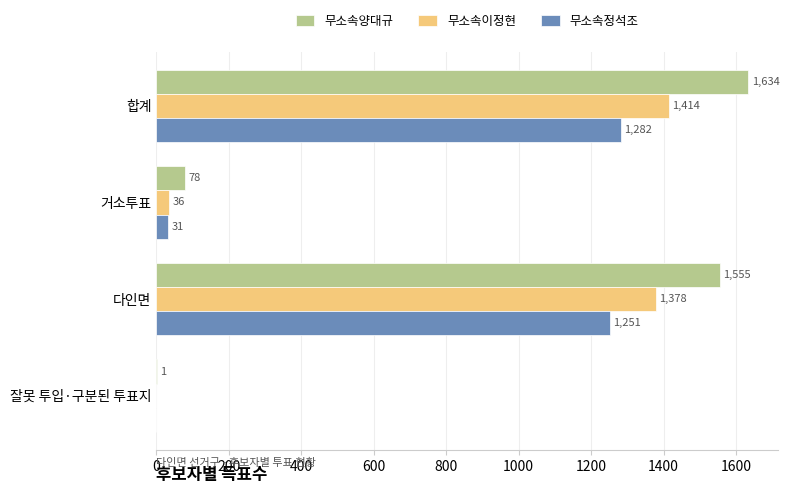

The 무소속정석조 series shows 689 at 다인면. True or false?

False